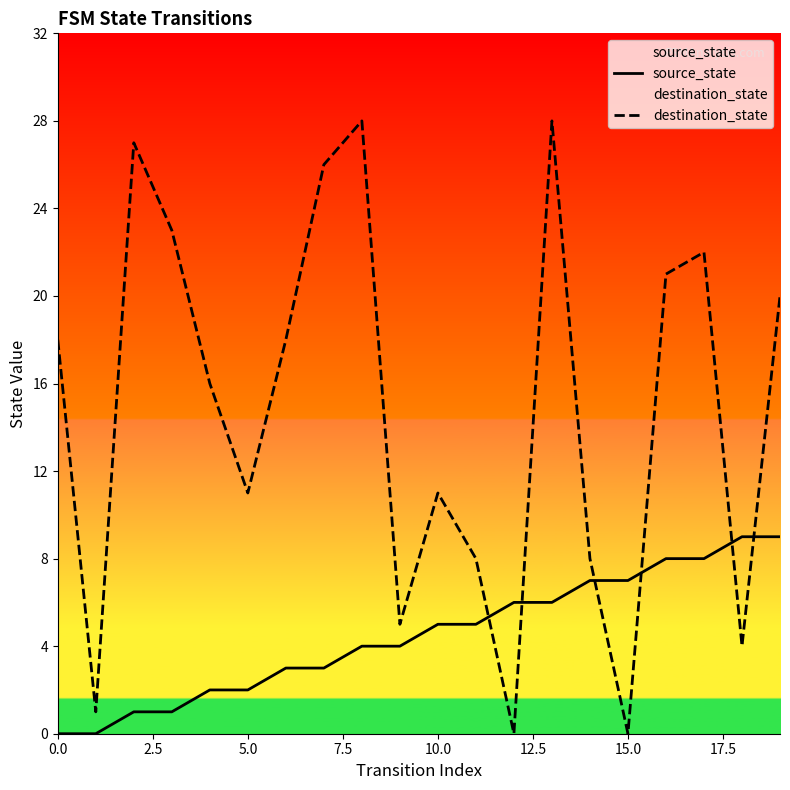

What is the maximum value shown in the chart?

28